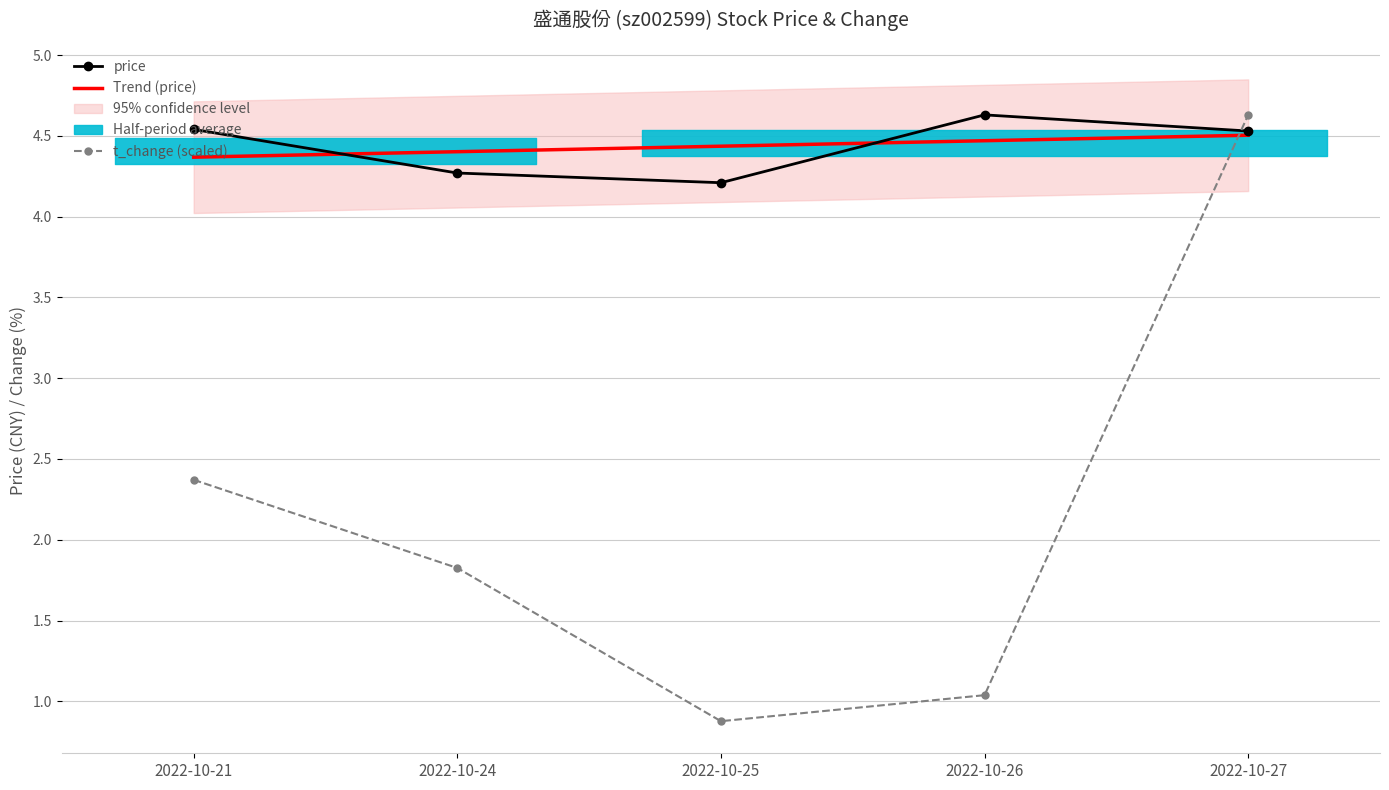

The value of Trend (price) at 2022-10-25 is 4.4. True or false?

True